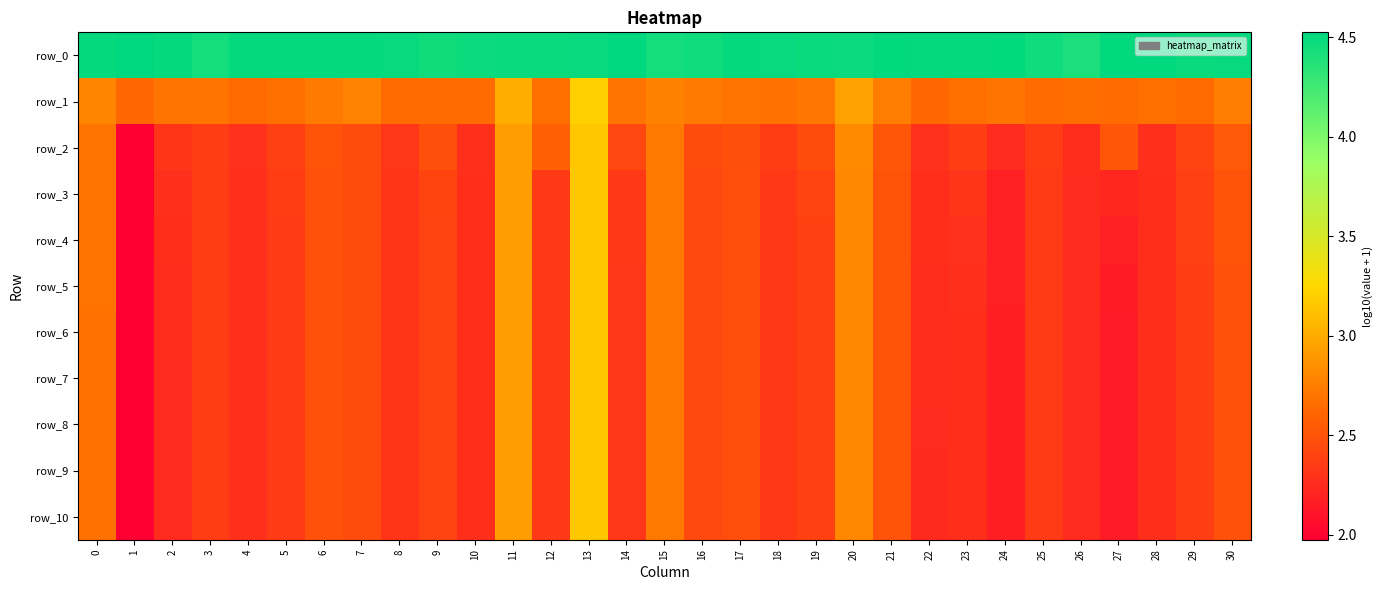

The value of row_6 at 22 is 1.5. True or false?

False